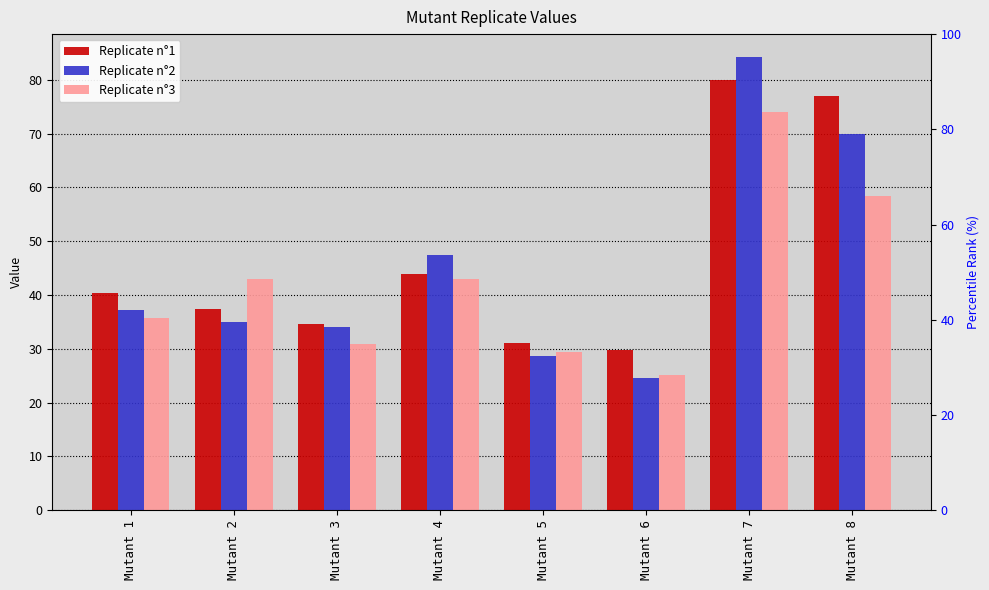

List the labels in order of Replicate n°2 value, smallest first.

Mutant 6, Mutant 5, Mutant 3, Mutant 2, Mutant 1, Mutant 4, Mutant 8, Mutant 7